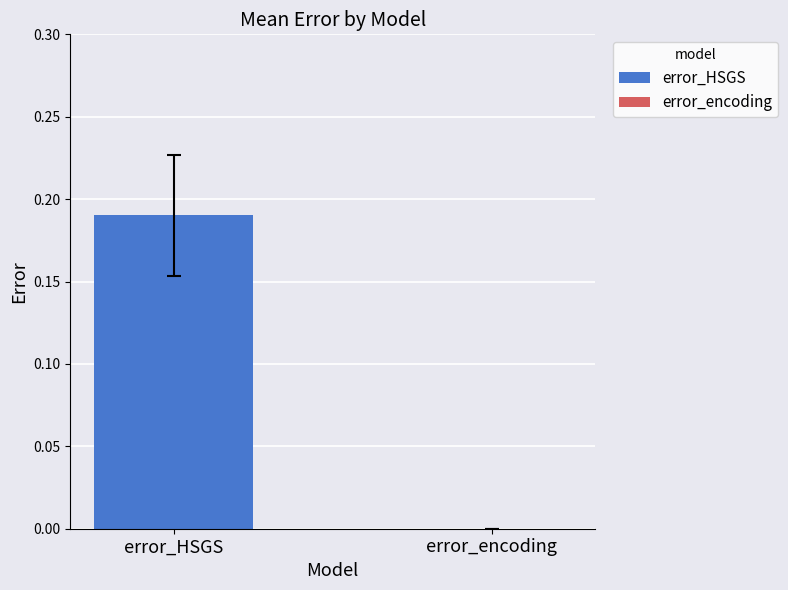

The value of error_encoding at 18 is 0.0. True or false?

True